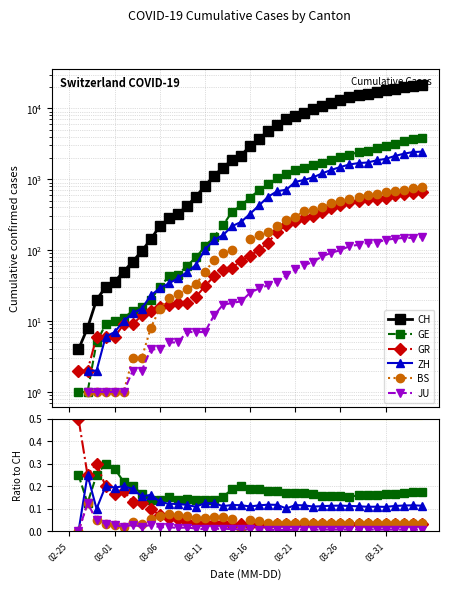

How many lines are shown in the chart?

6